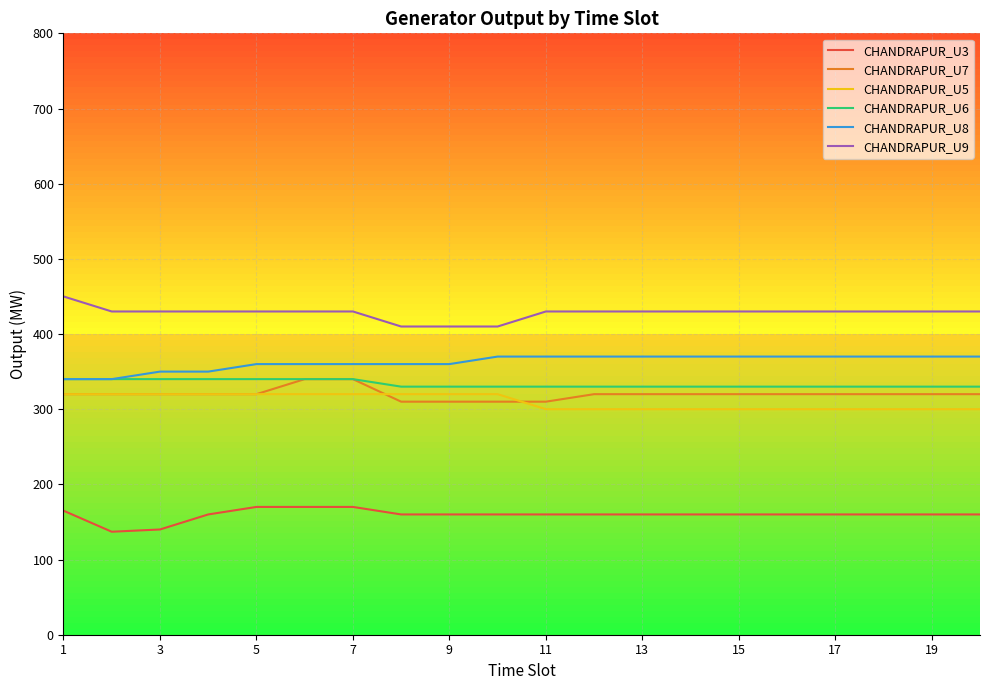

What is the greatest value displayed?

450